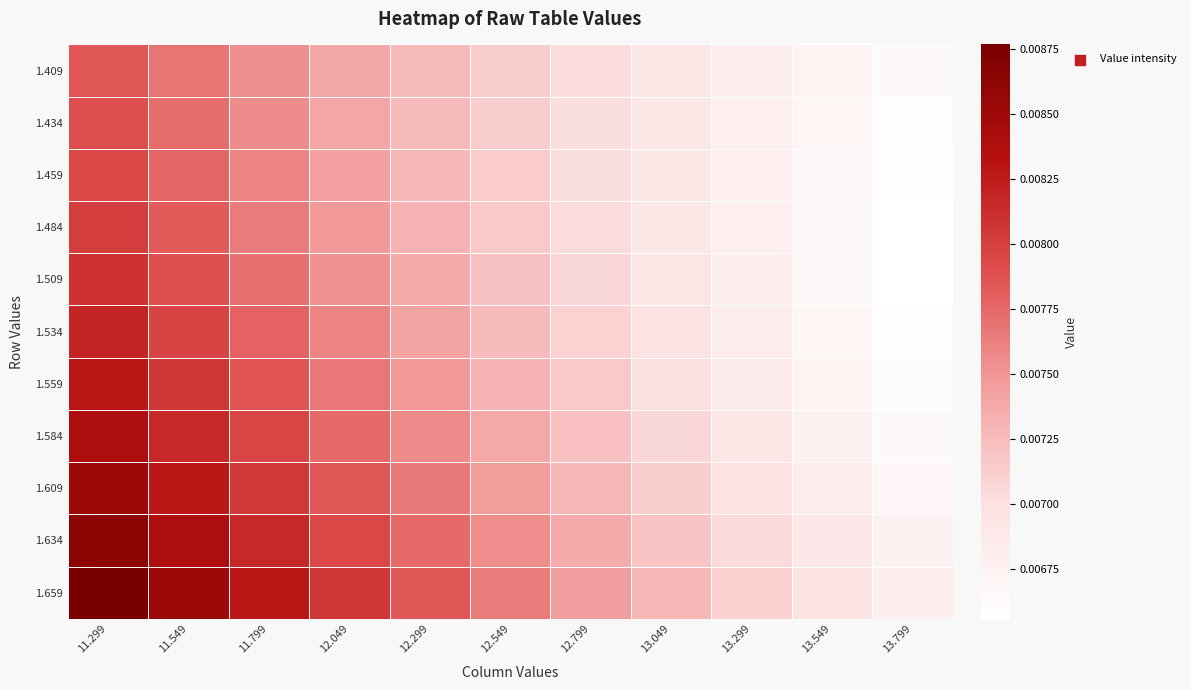

Rank the series at 11.299 from highest to lowest value.

1.659, 1.634, 1.609, 1.584, 1.559, 1.534, 1.509, 1.484, 1.459, 1.434, 1.409